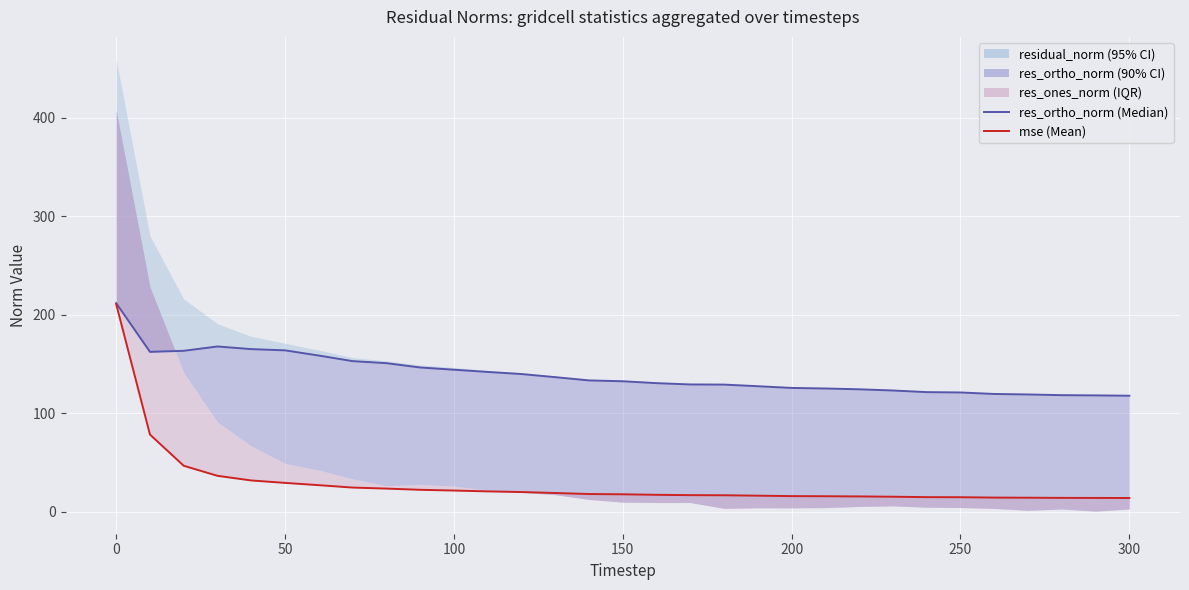

Rank the series by their average value, from lowest to highest.

mse, res_ortho_norm (line)